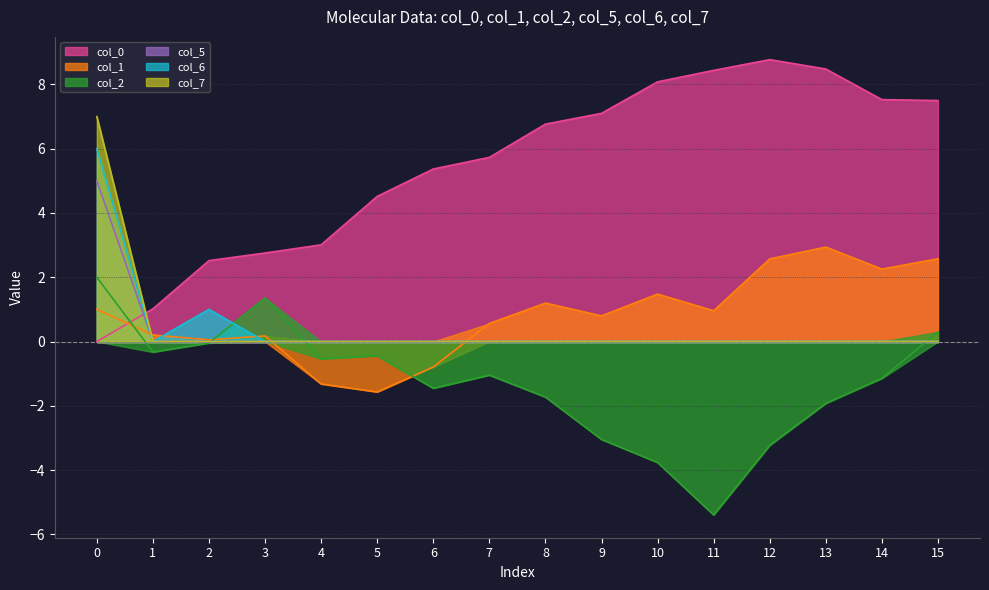

What are all the series names shown in the legend?

col_0, col_1, col_2, col_5, col_6, col_7